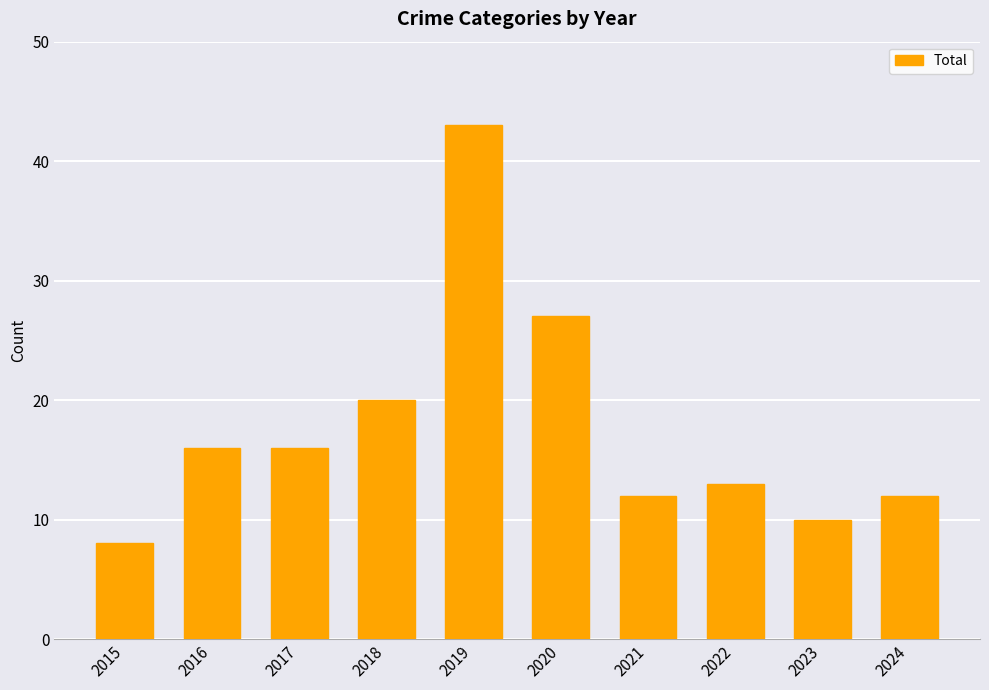

Where is the data nearest to the value 25?

2020